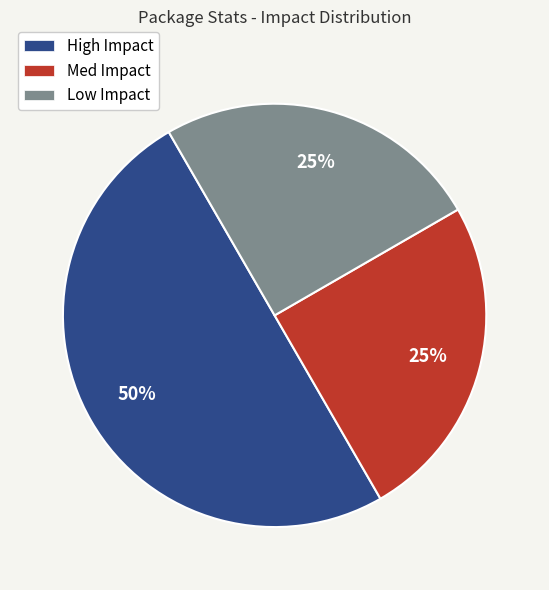

How many slices are in this pie chart?

3